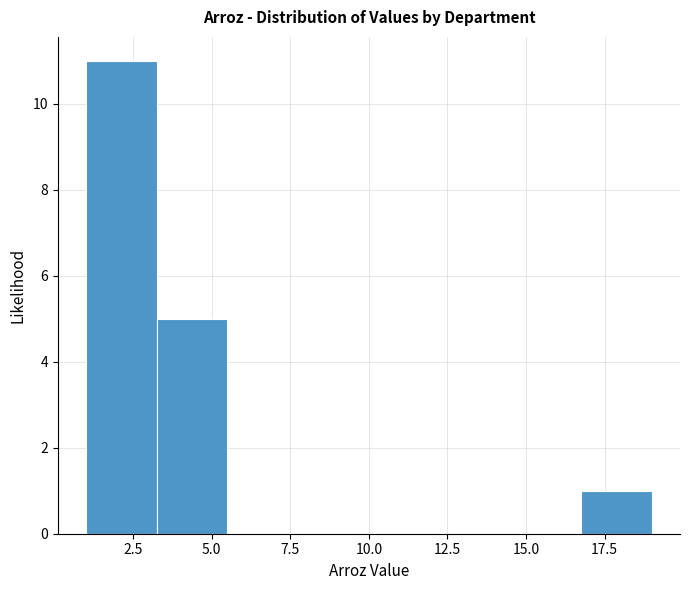

Reading left to right, list every bar in this chart as the range it spans on the x-axis followed by its height. Neither the bar edges nor the heights are printed on the chart, so give them approximately, as read against the axes.

1.00 to 3.25: 11
3.25 to 5.50: 5
5.50 to 7.75: 0
7.75 to 10.00: 0
10.00 to 12.25: 0
12.25 to 14.50: 0
14.50 to 16.75: 0
16.75 to 19.00: 1